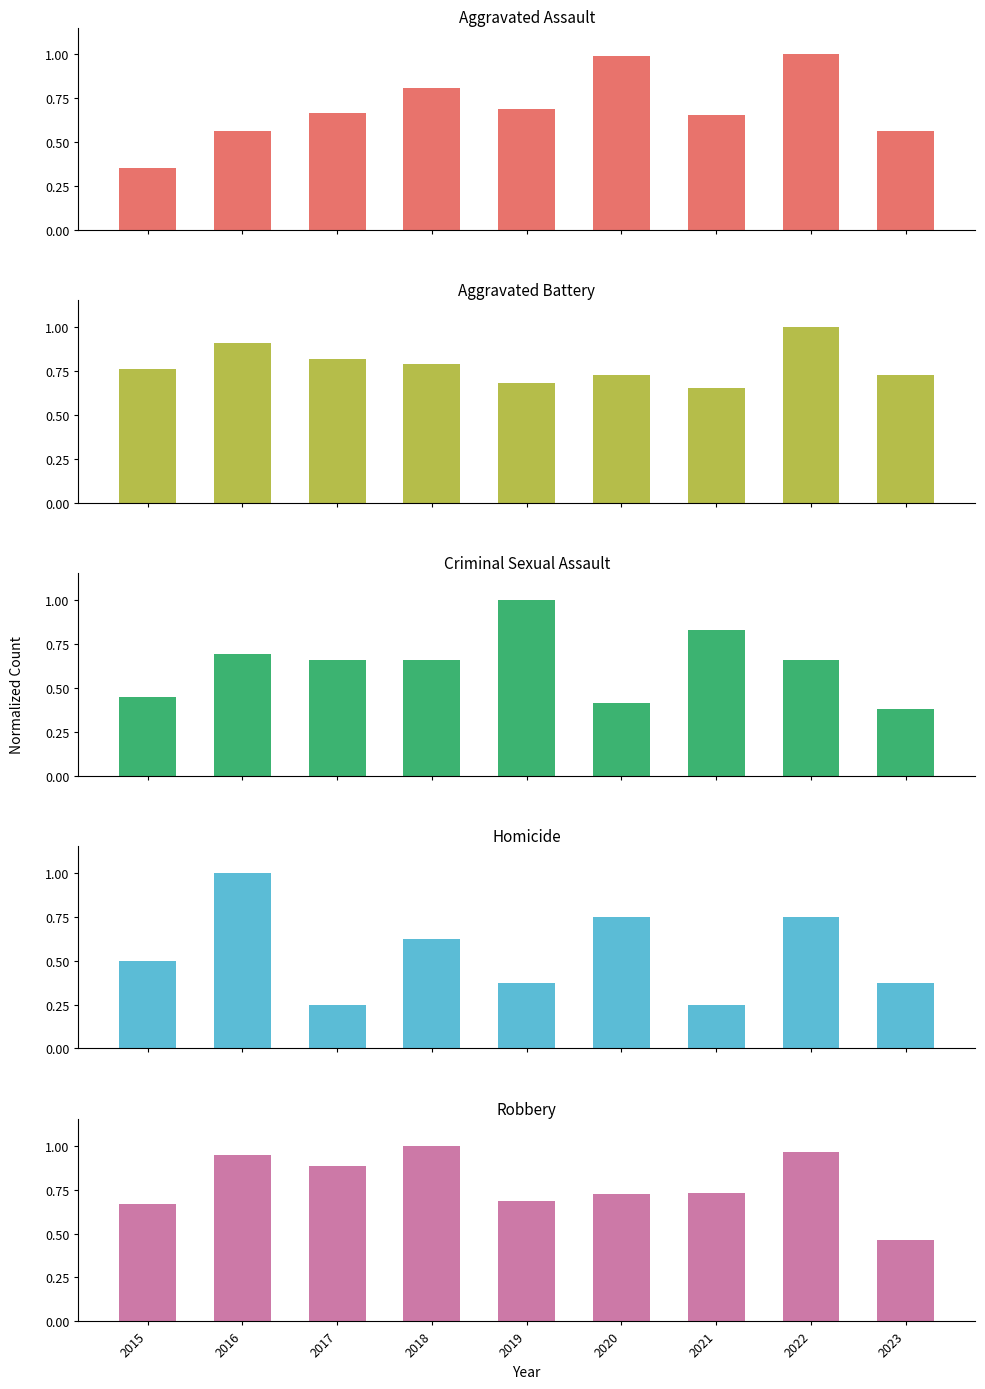

At which label does Robbery reach its minimum?

2023